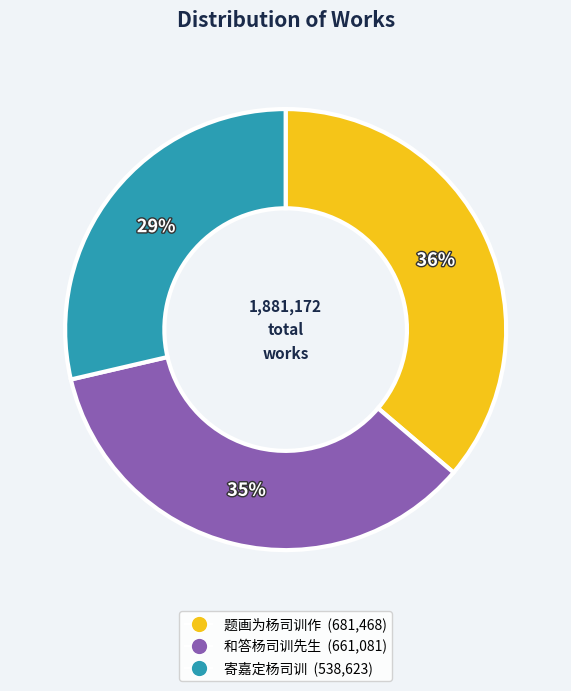

To the nearest percent, what is the difference between the 题画为杨司训作 (681,468) and 和答杨司训先生 (661,081) slice percentages?

1%